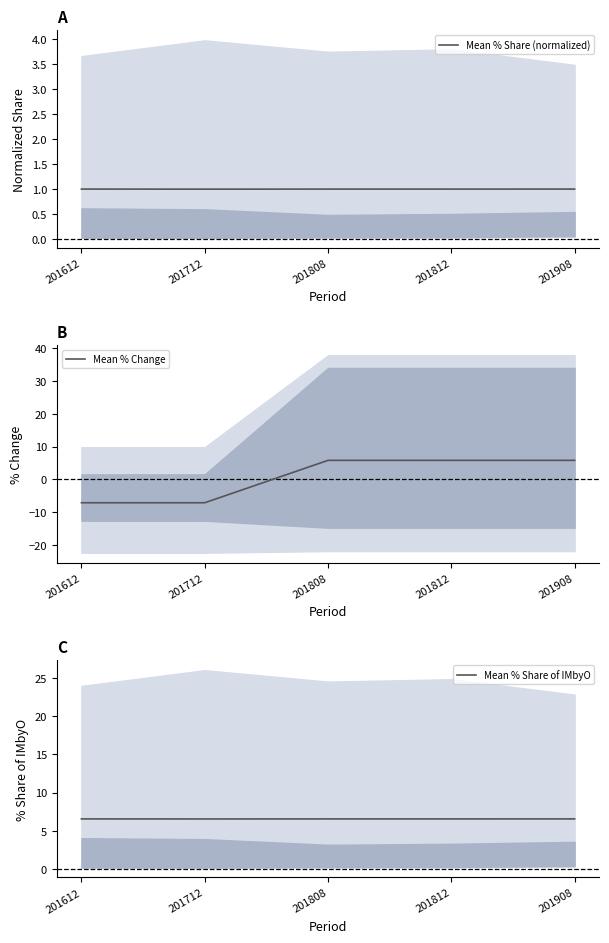

What is the difference between the second highest and second lowest values in the Mean % Change series?

12.9